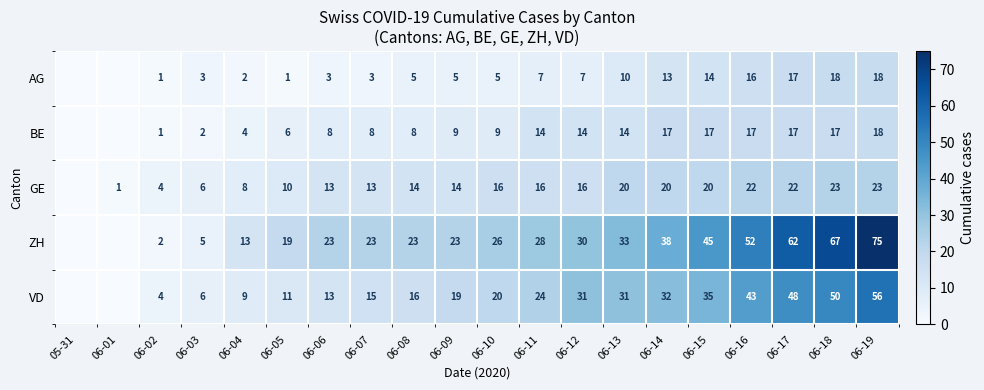

The AG series shows 2 at 06-10. True or false?

False